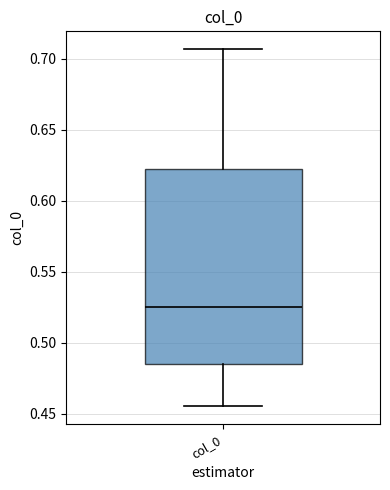

Transcribe this box plot: give where the median line is, the range the box spans, and where the two whiskers end, as read against the y-axis. The values are not printed on the chart, so give them approximately, as read against the axis.

median 0.525, box 0.485 to 0.620, whiskers 0.455 to 0.705